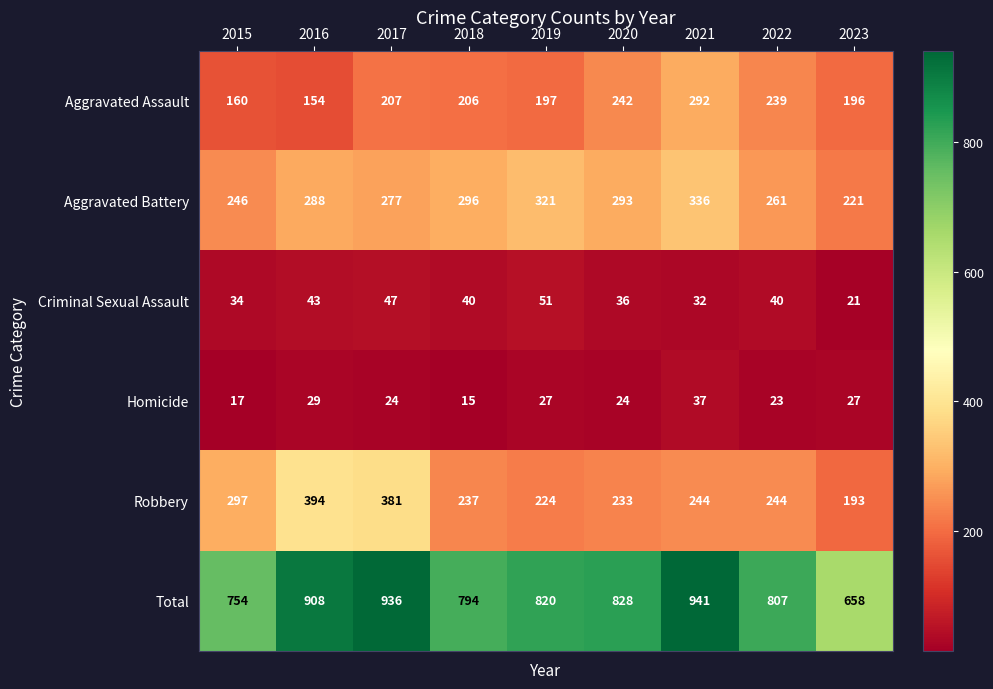

What is the greatest value displayed?

941